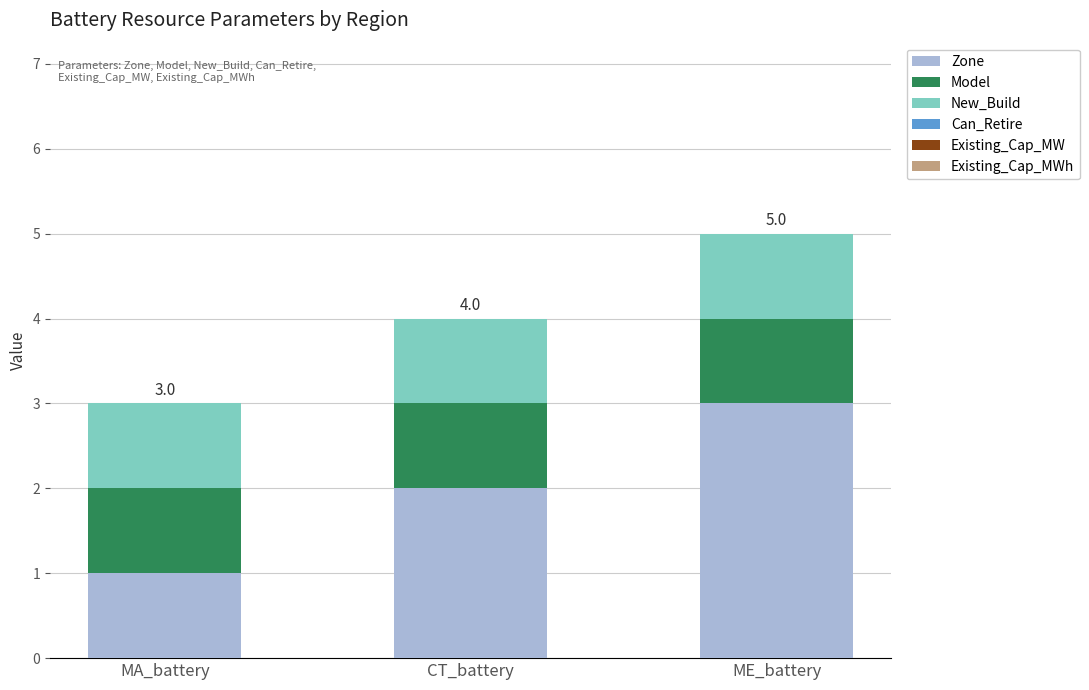

What is the total value across all series at CT_battery?

4